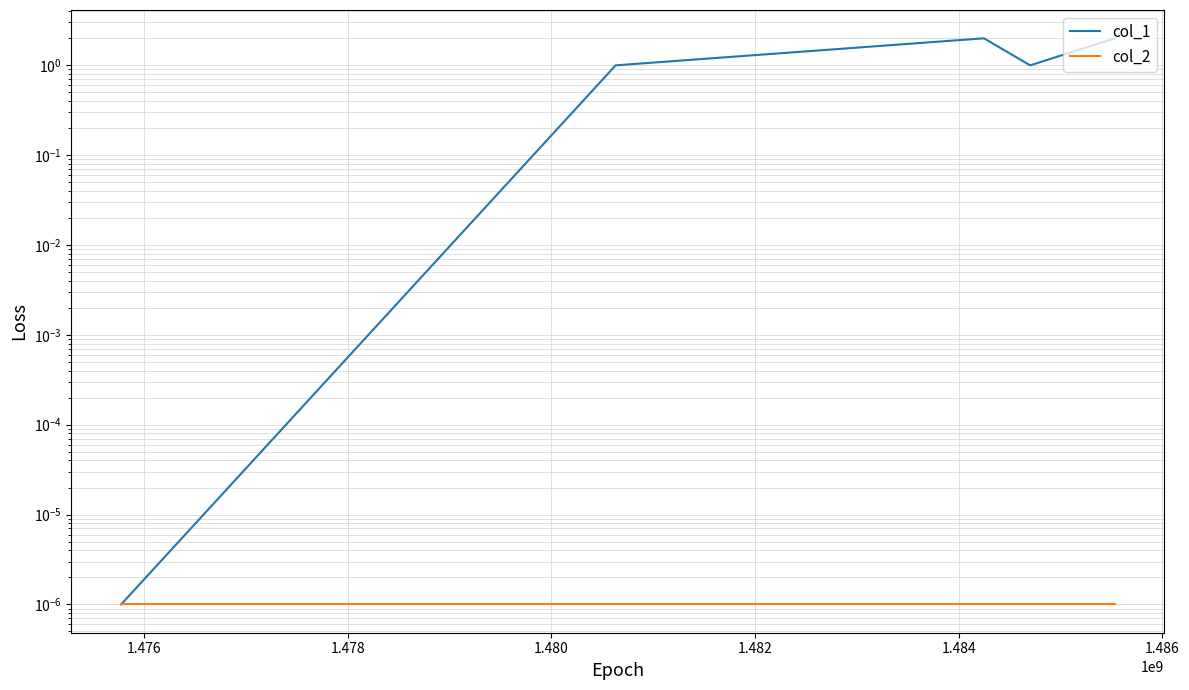

Is it true that col_1 equals 0.7 at 1.480?

False